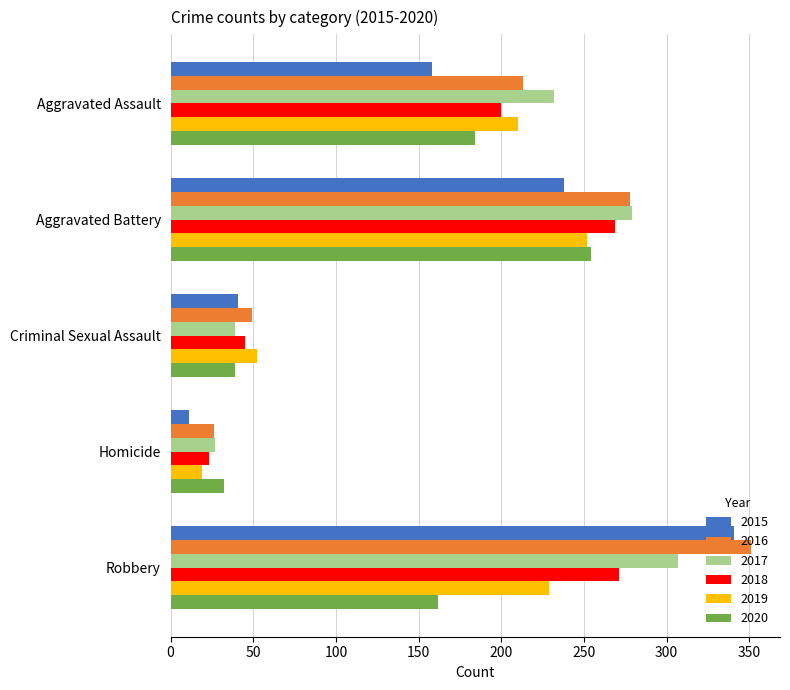

What value does the 2017 series have at Aggravated Battery?

279